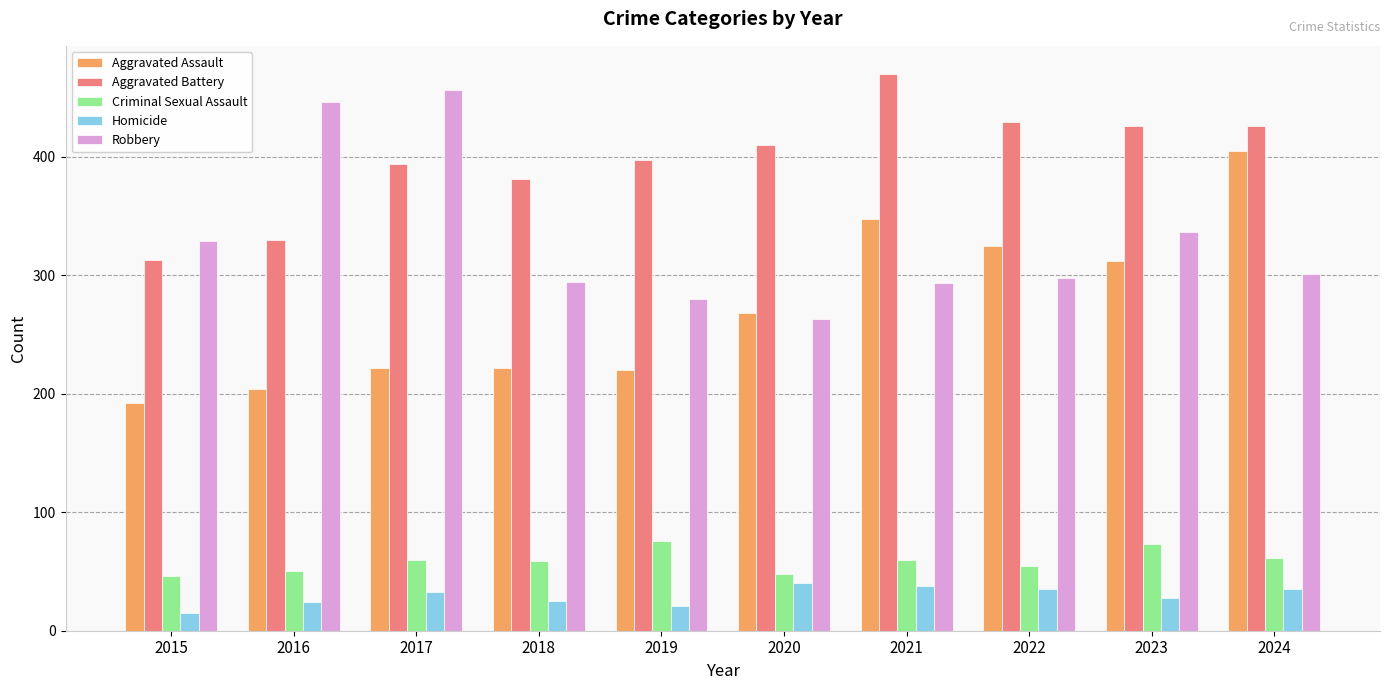

The Homicide series shows 35 at 2024. True or false?

True